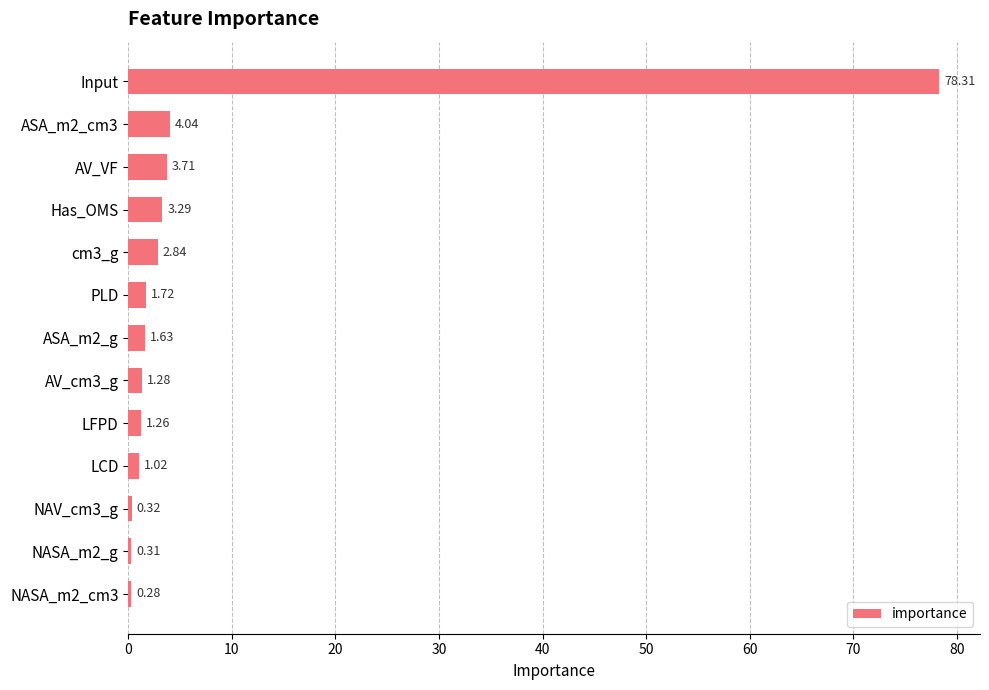

At which category does the chart reach its minimum across all series?

NASA_m2_cm3